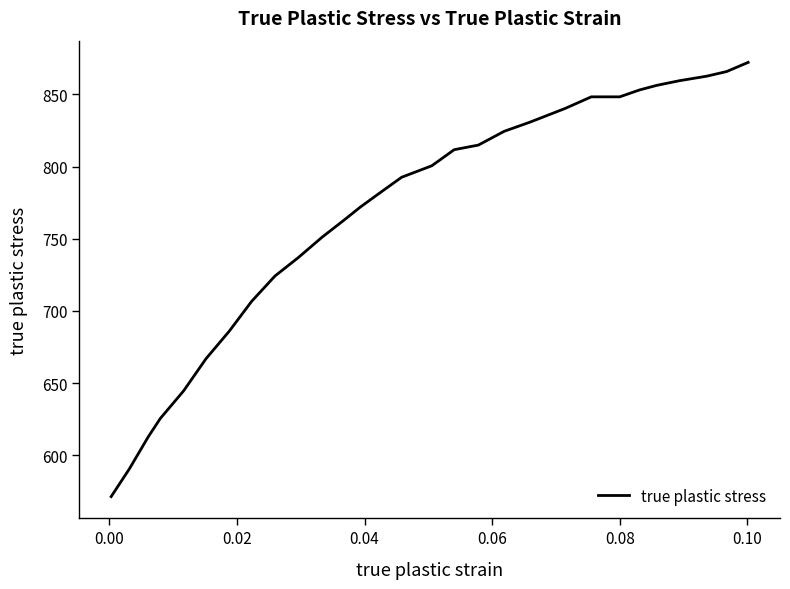

What is the difference between the maximum and minimum values?

300.8